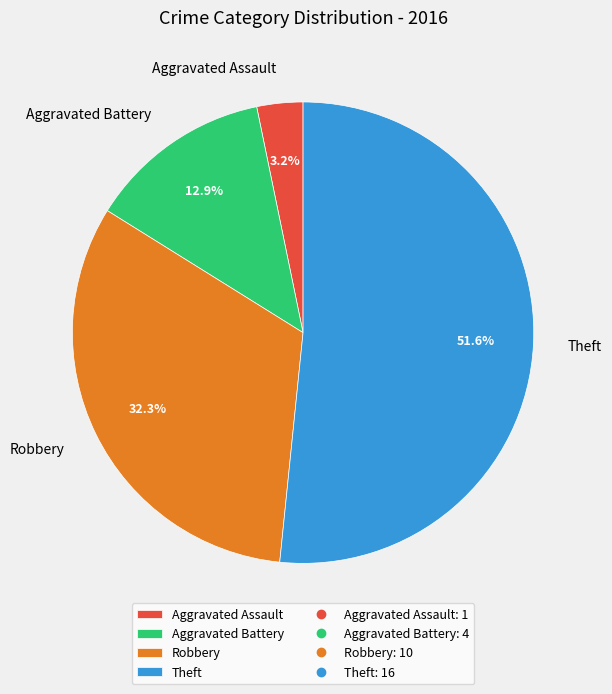

Which has a higher value, Theft or Aggravated Battery?

Theft